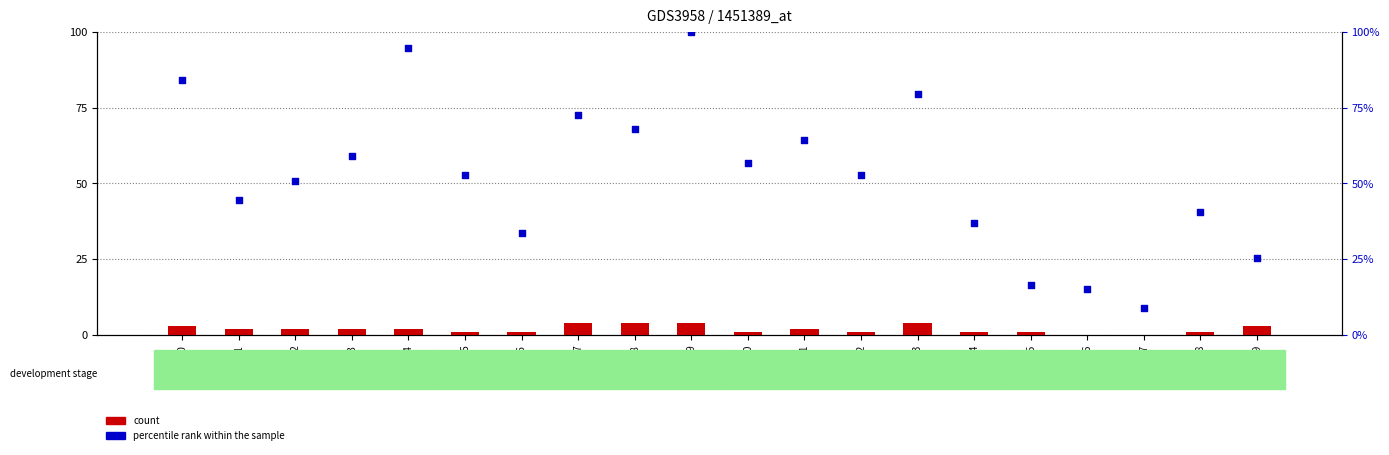

Which series reaches the minimum Y coordinate?

count